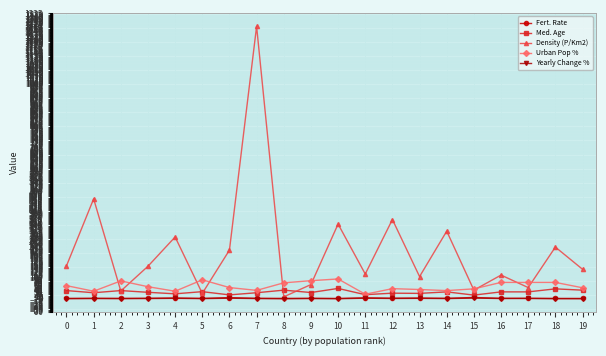

How many series are shown in this chart?

5